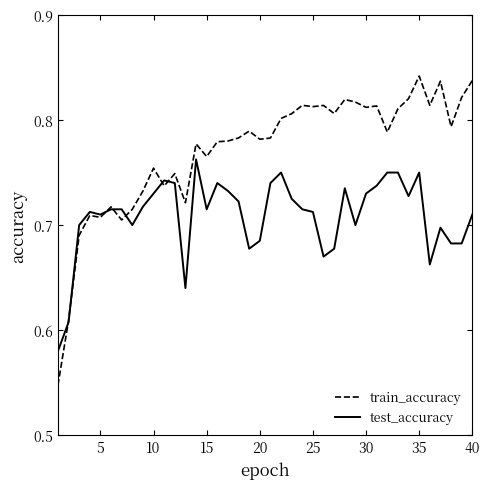

What is the difference between the maximum and minimum values in the train_accuracy series?

0.3